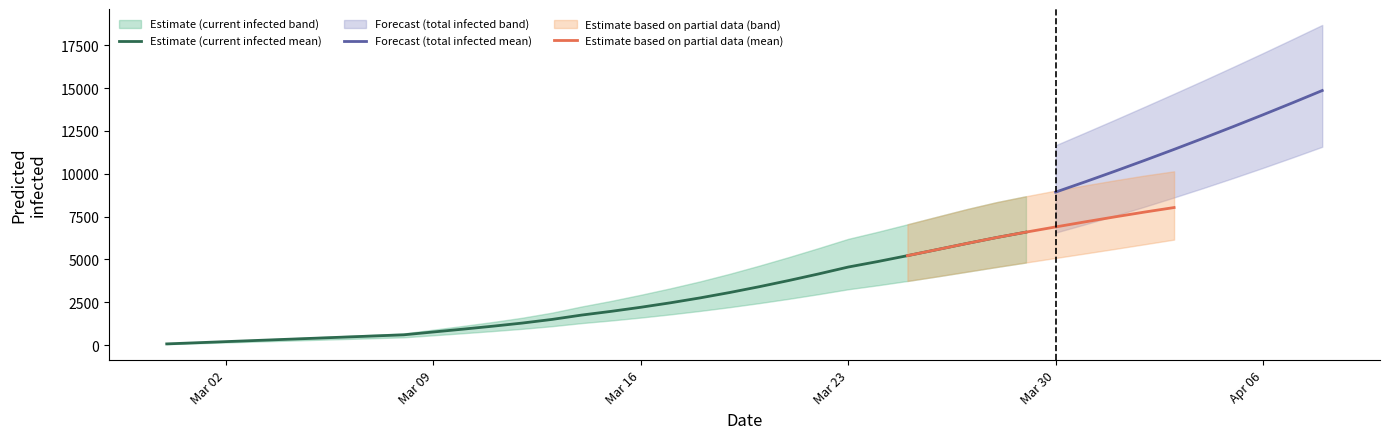

True or false: total_infected_mean and total_infected_lower cross at least once.

False